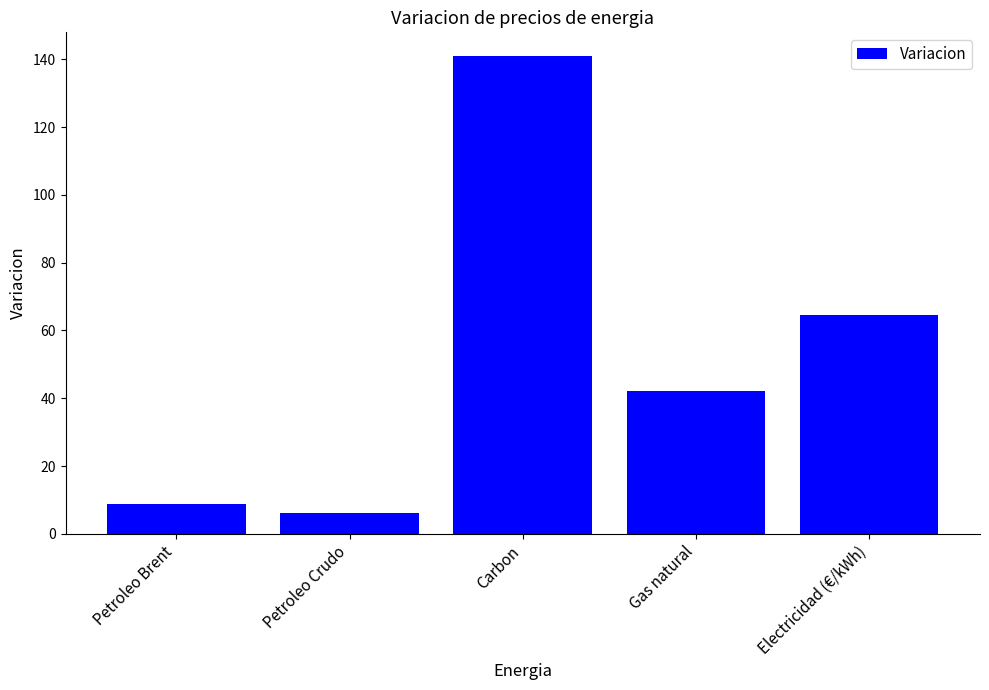

What is the greatest value displayed?

140.9